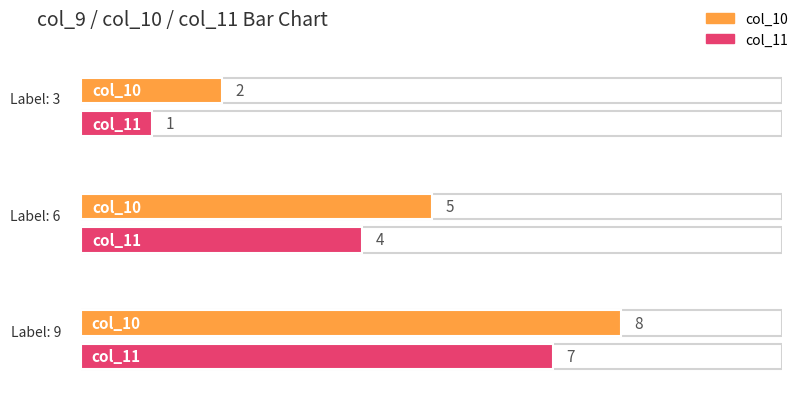

The value of col_10 at 9 is 4. True or false?

False